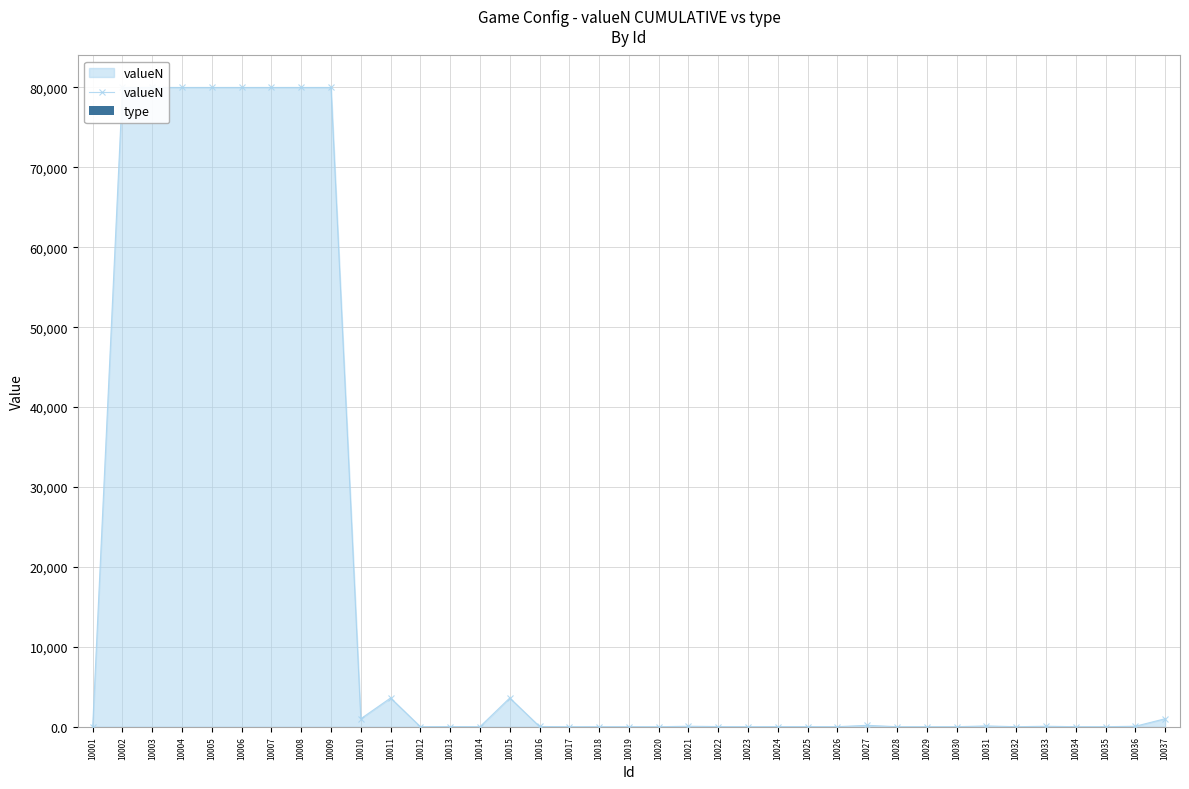

What is the minimum value shown in the chart?

0.8